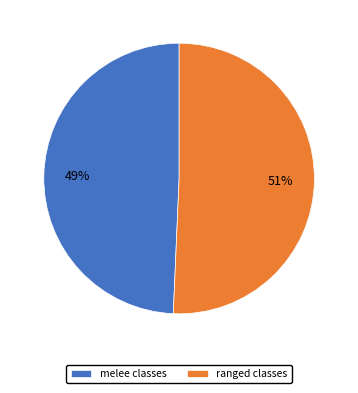

How many segments does this pie chart have?

2